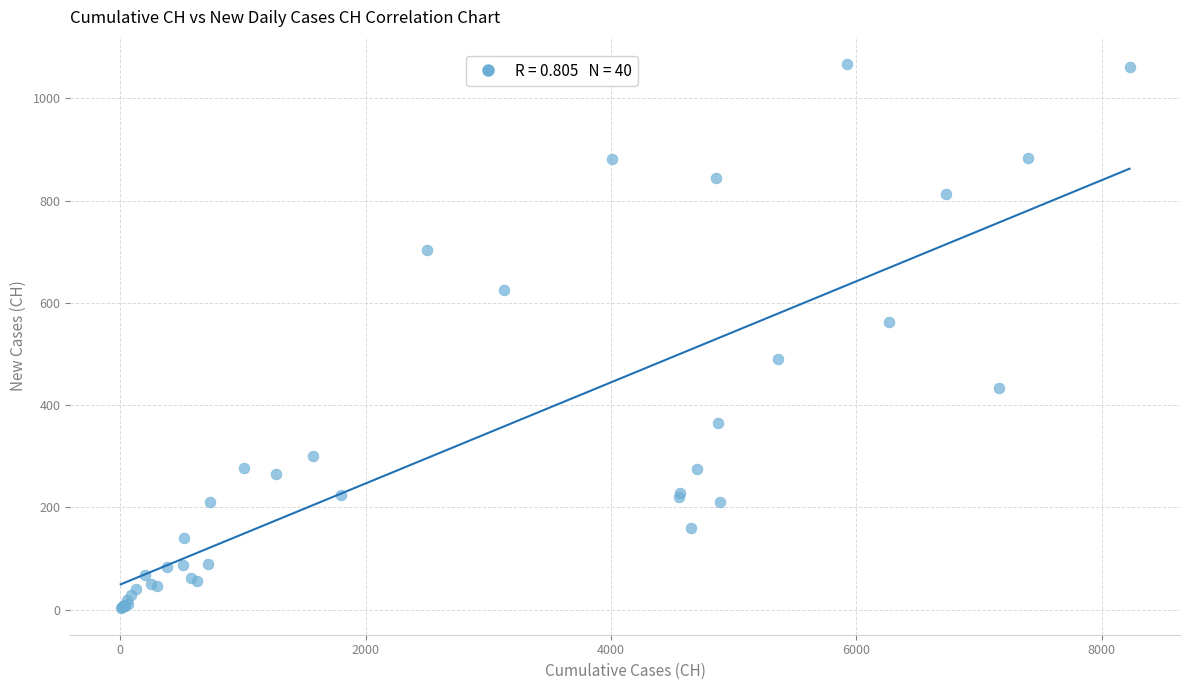

What Y value in the scatter plot is closest to 535?

562